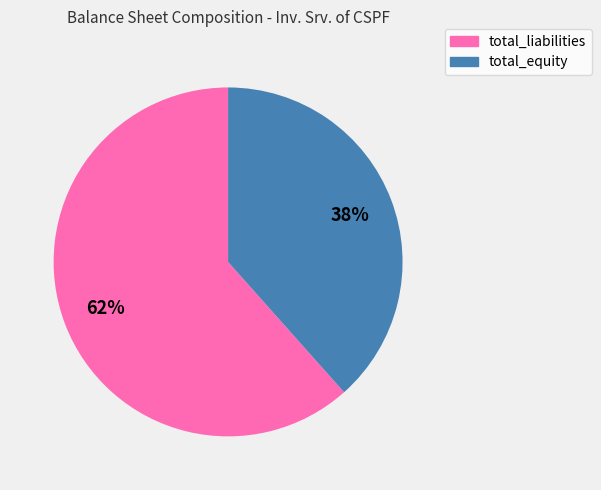

Does any single category account for the majority?

Yes